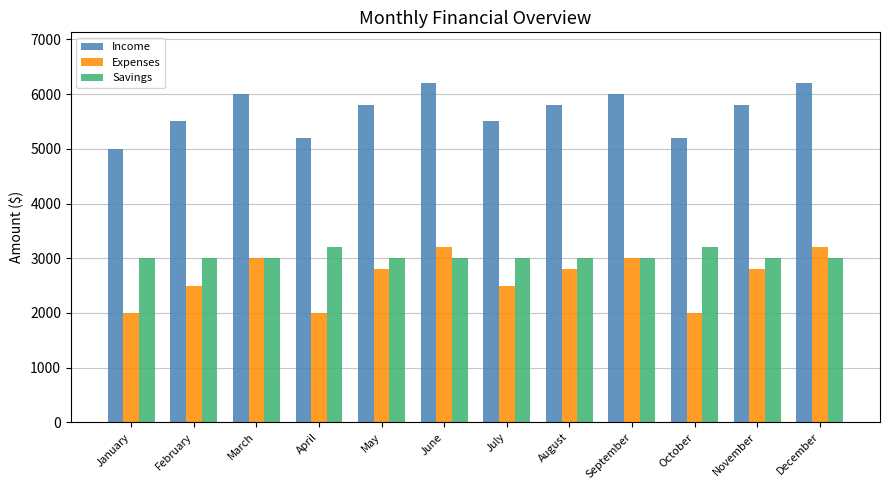

What is the value of the Savings bar at the 12th from the left?

3000